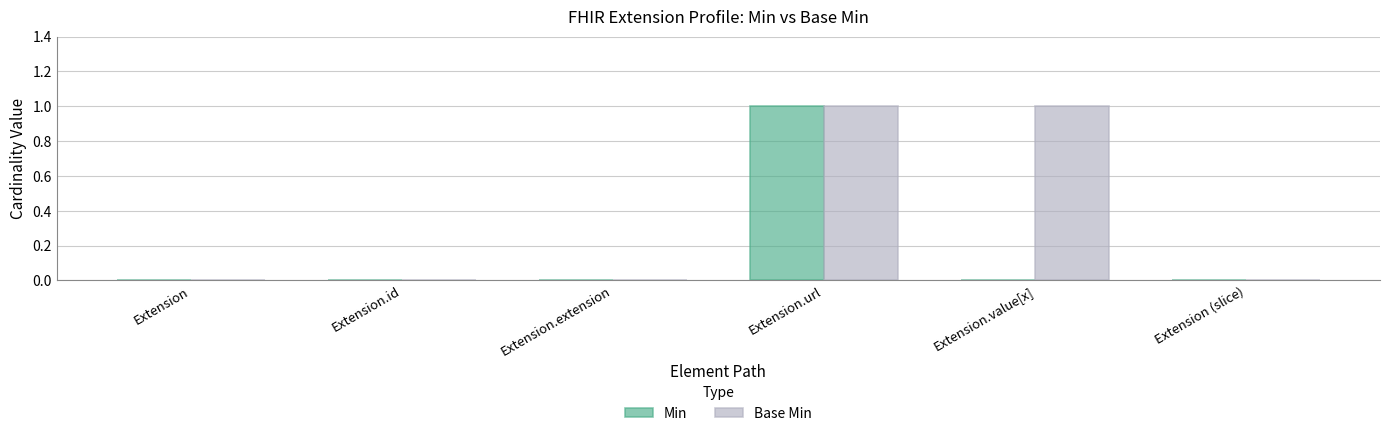

At which category is the sum across all series the highest?

Extension.url